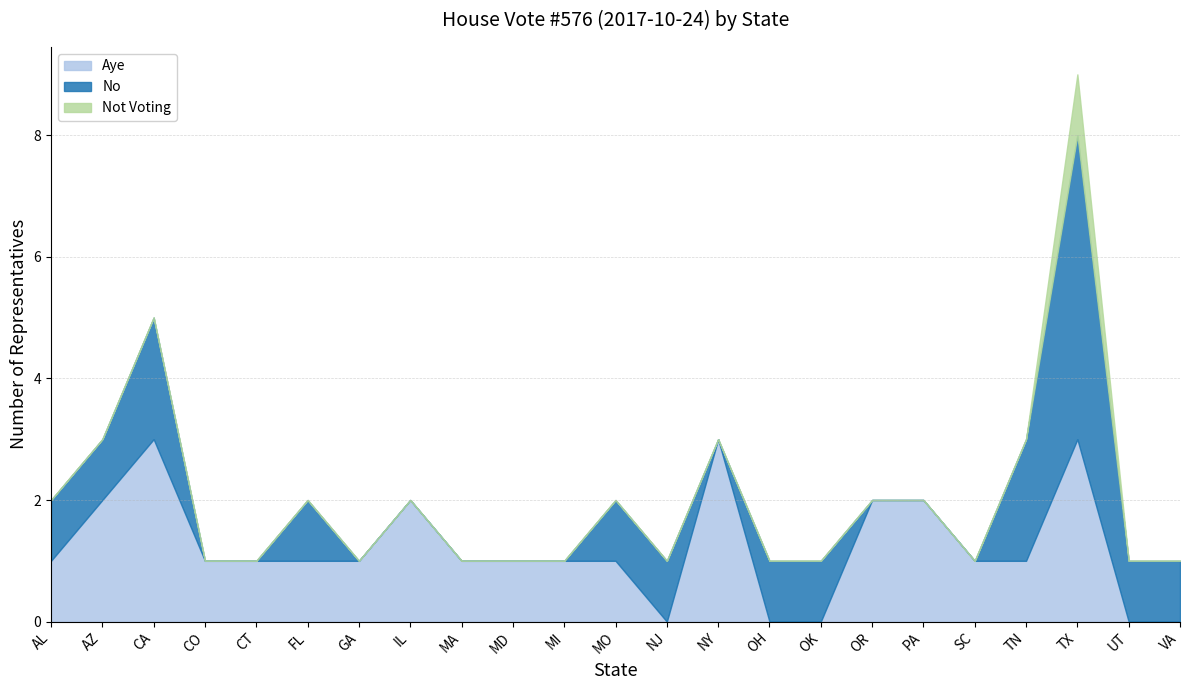

What is the difference between the second highest and second lowest values in the No series?

2